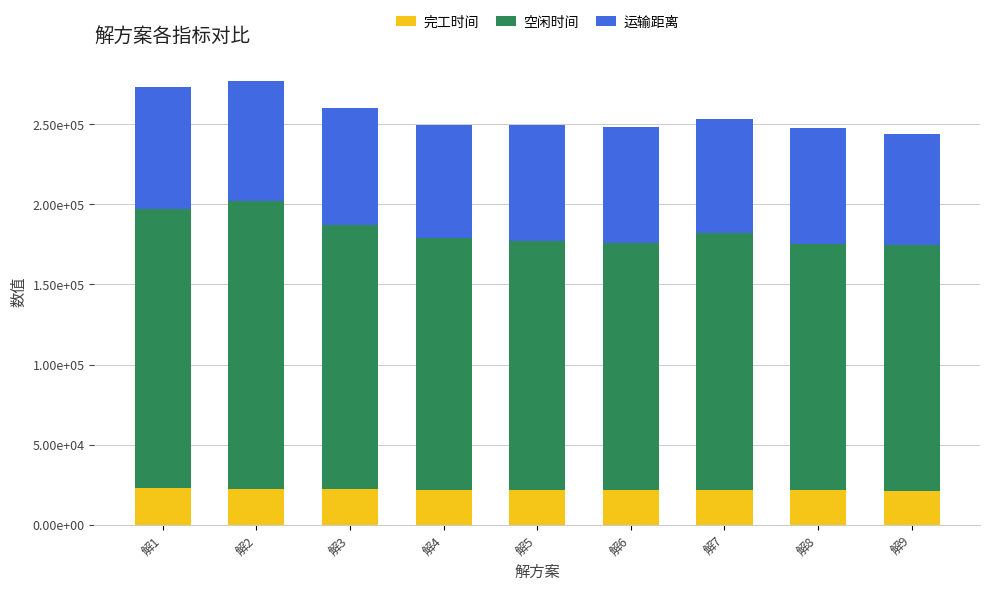

At how many categories does at least one series exceed 86594?

9